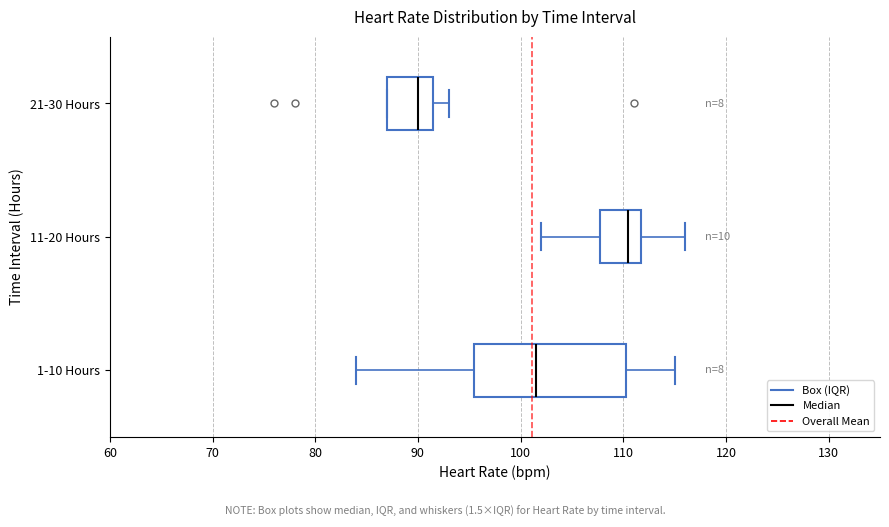

Where does the median line of the box for 11-20 Hours sit on the x-axis? The values are not printed on the chart, so give them approximately, as read against the axis.

111